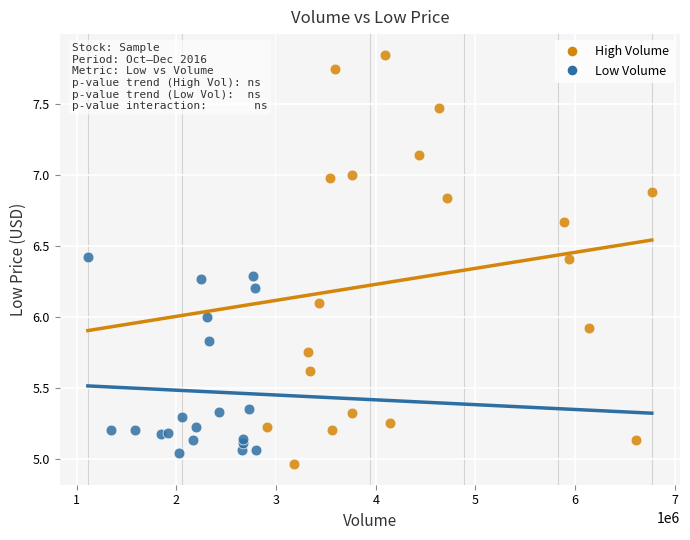

What are all the series names shown in the legend?

High Volume, Low Volume